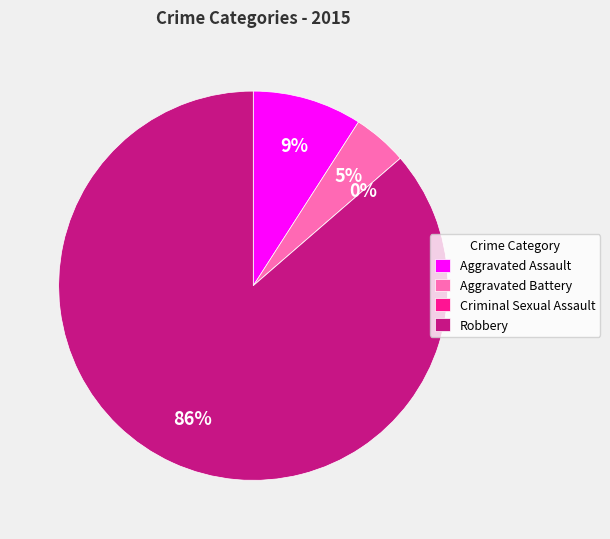

To the nearest percent, what percentage of the pie is Robbery?

86%